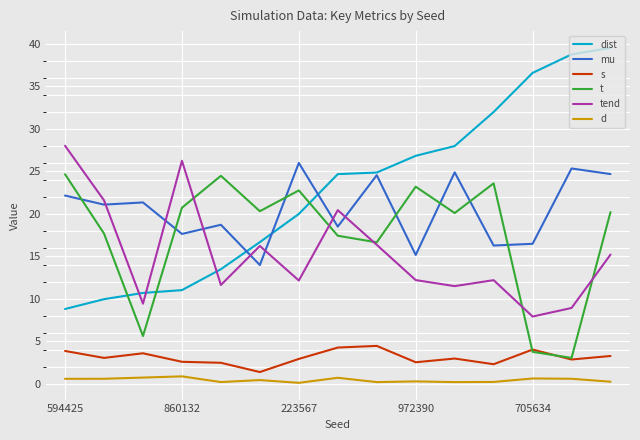

Which series has the widest spread of values?

dist